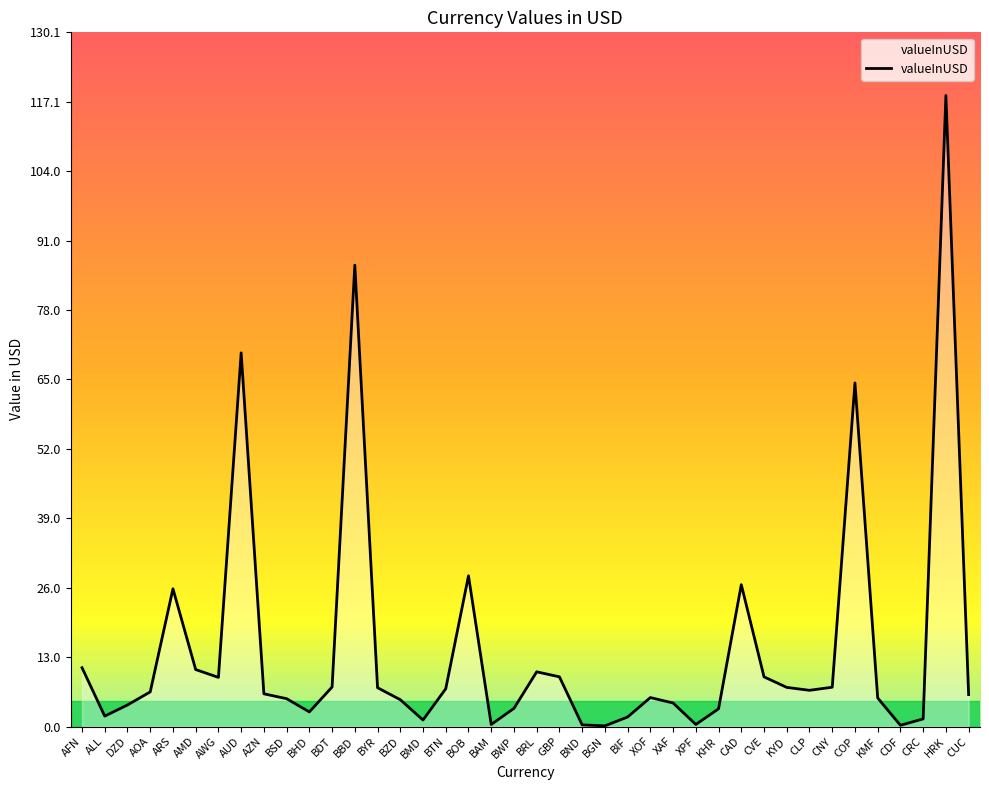

Is it true that the value at GBP is 9.3?

True